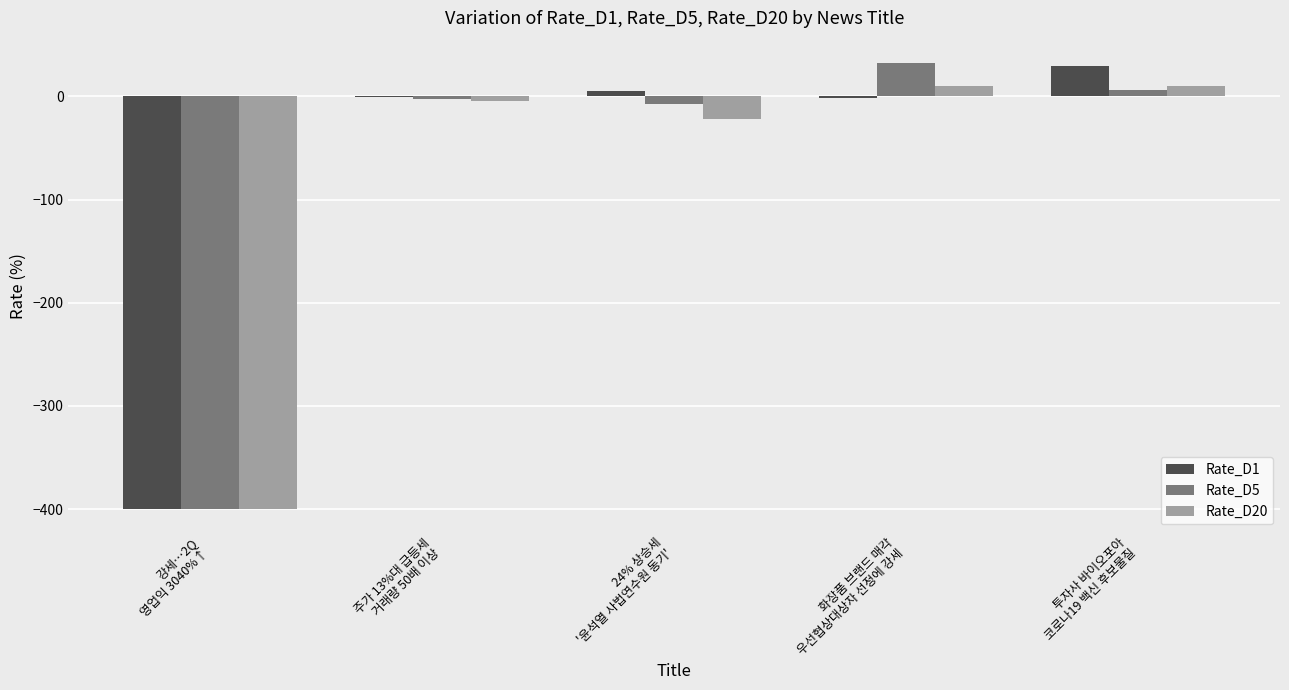

Is it true that Rate_D5 equals -2.9 at 주가 13%대 급등세
거래량 50배 이상?

True